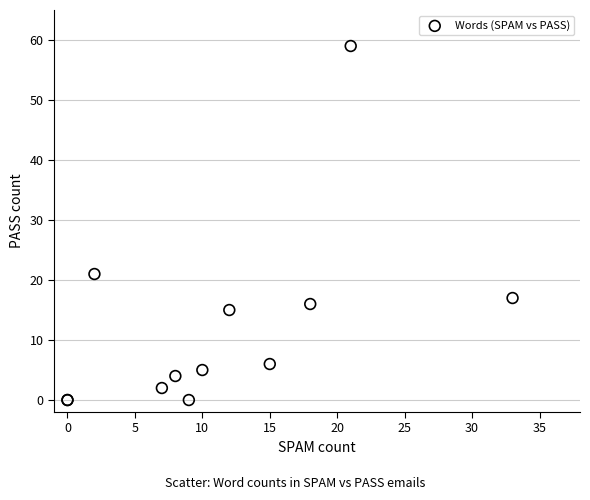

What Y value in the scatter plot is closest to 29?

21